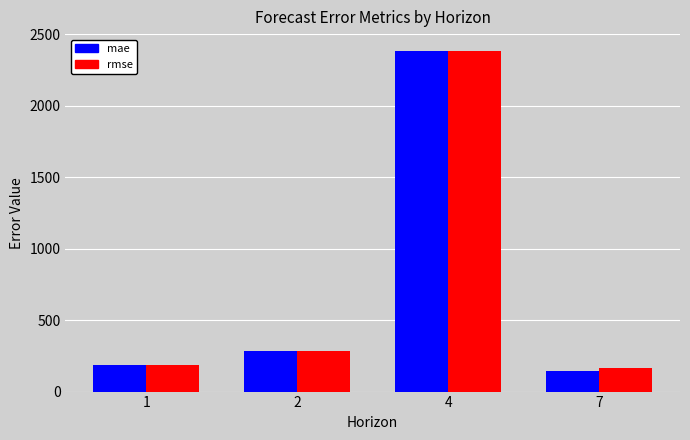

What is the value of the rmse bar at the 4th from the left?

162.5